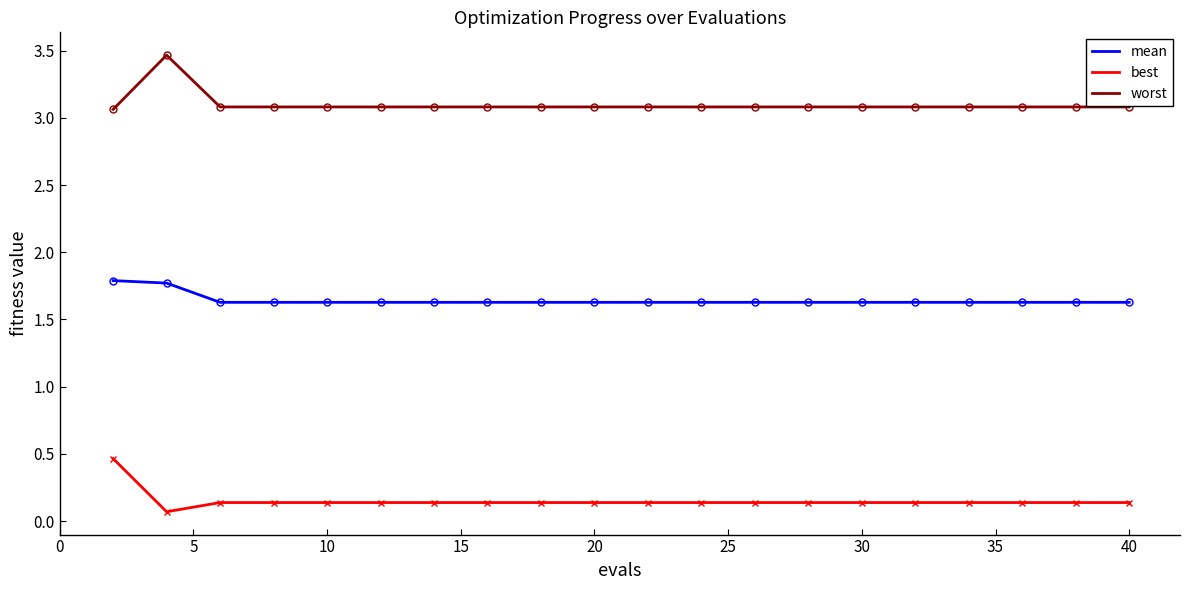

What is the greatest value displayed?

3.5